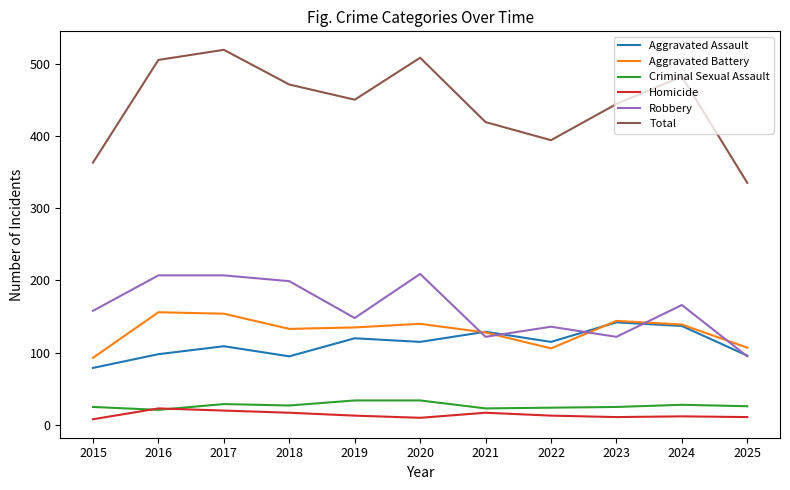

Count the number of categories in the chart.

11